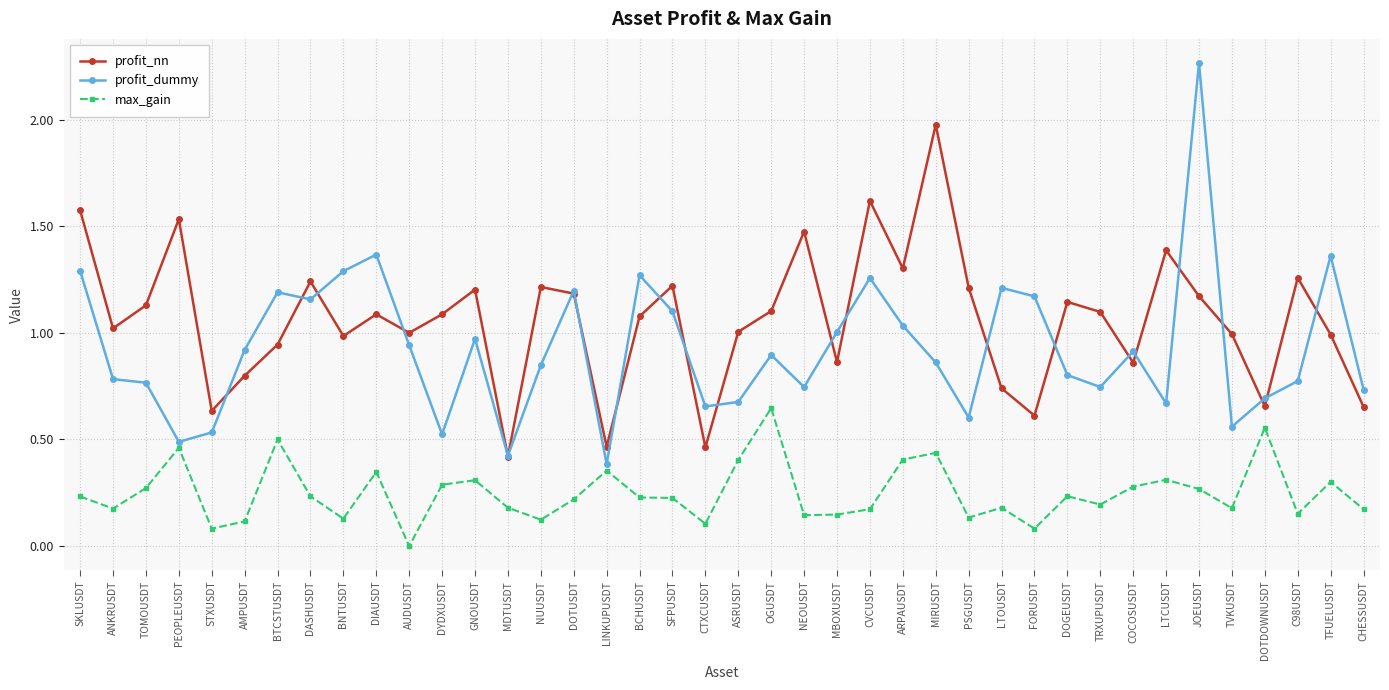

How many lines are shown in the chart?

3